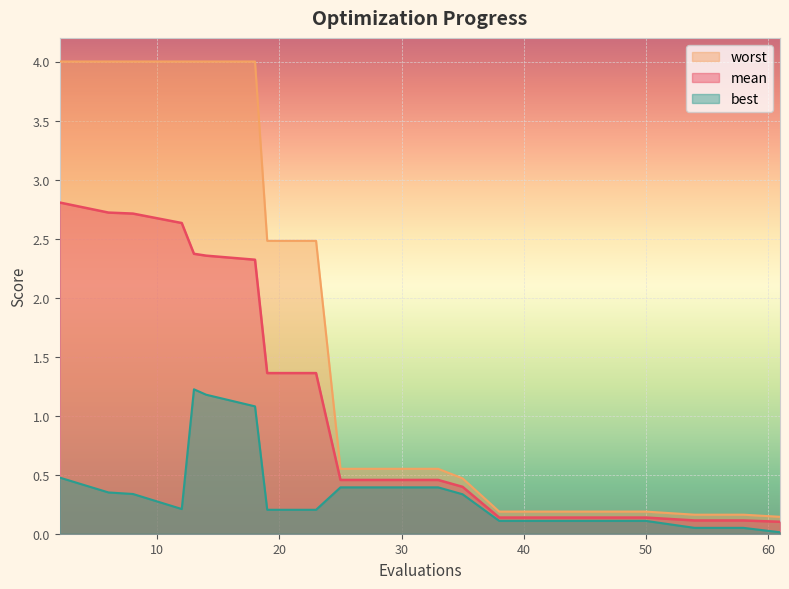

Which series changed the most between 25 and 58?

worst